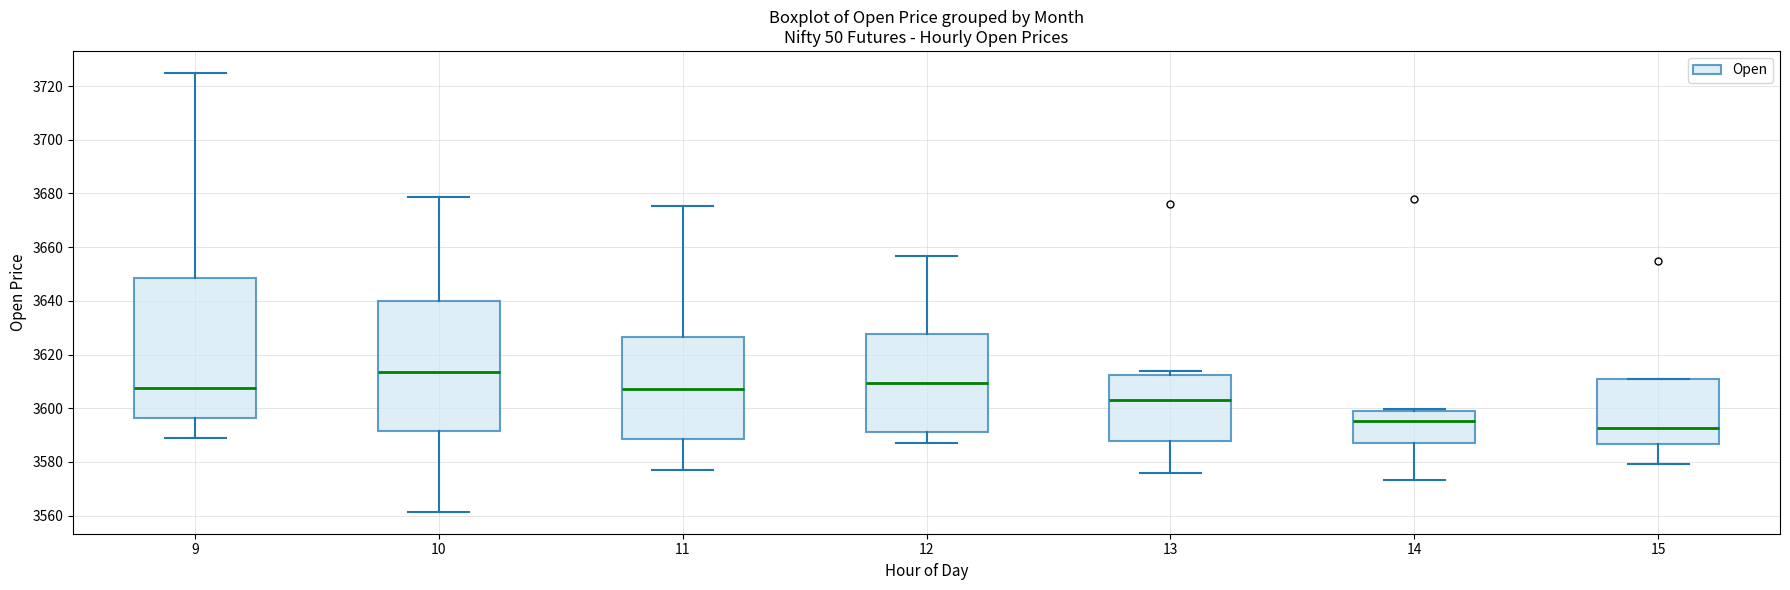

Reading left to right, read every box against the y-axis: the position of its median line, the range the box covers, and the ends of its whiskers. The values are not printed on the chart, so give them approximately, as read against the axis.

9: median 3608, box 3596 to 3648, whiskers 3588 to 3724
10: median 3614, box 3592 to 3640, whiskers 3562 to 3678
11: median 3608, box 3588 to 3626, whiskers 3578 to 3676
12: median 3610, box 3592 to 3628, whiskers 3586 to 3656
13: median 3604, box 3588 to 3612, whiskers 3576 to 3614
14: median 3596, box 3588 to 3600, whiskers 3574 to 3600 (just above the box's upper edge)
15: median 3592, box 3586 to 3610, whiskers 3580 to 3610